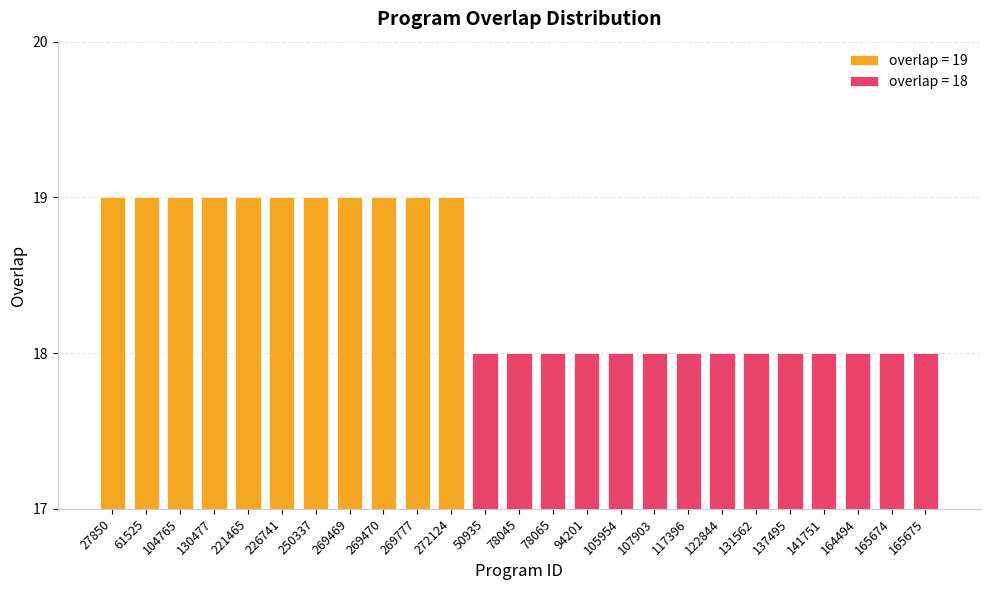

Is it true that the value at 165674 is 28?

False